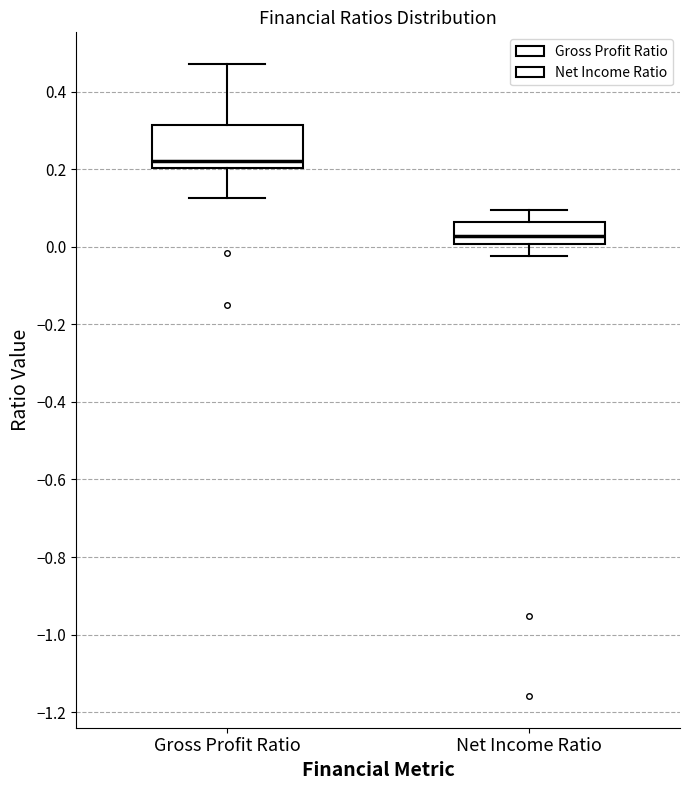

Which box is the tallest, from its lower edge to its upper edge?

Gross Profit Ratio